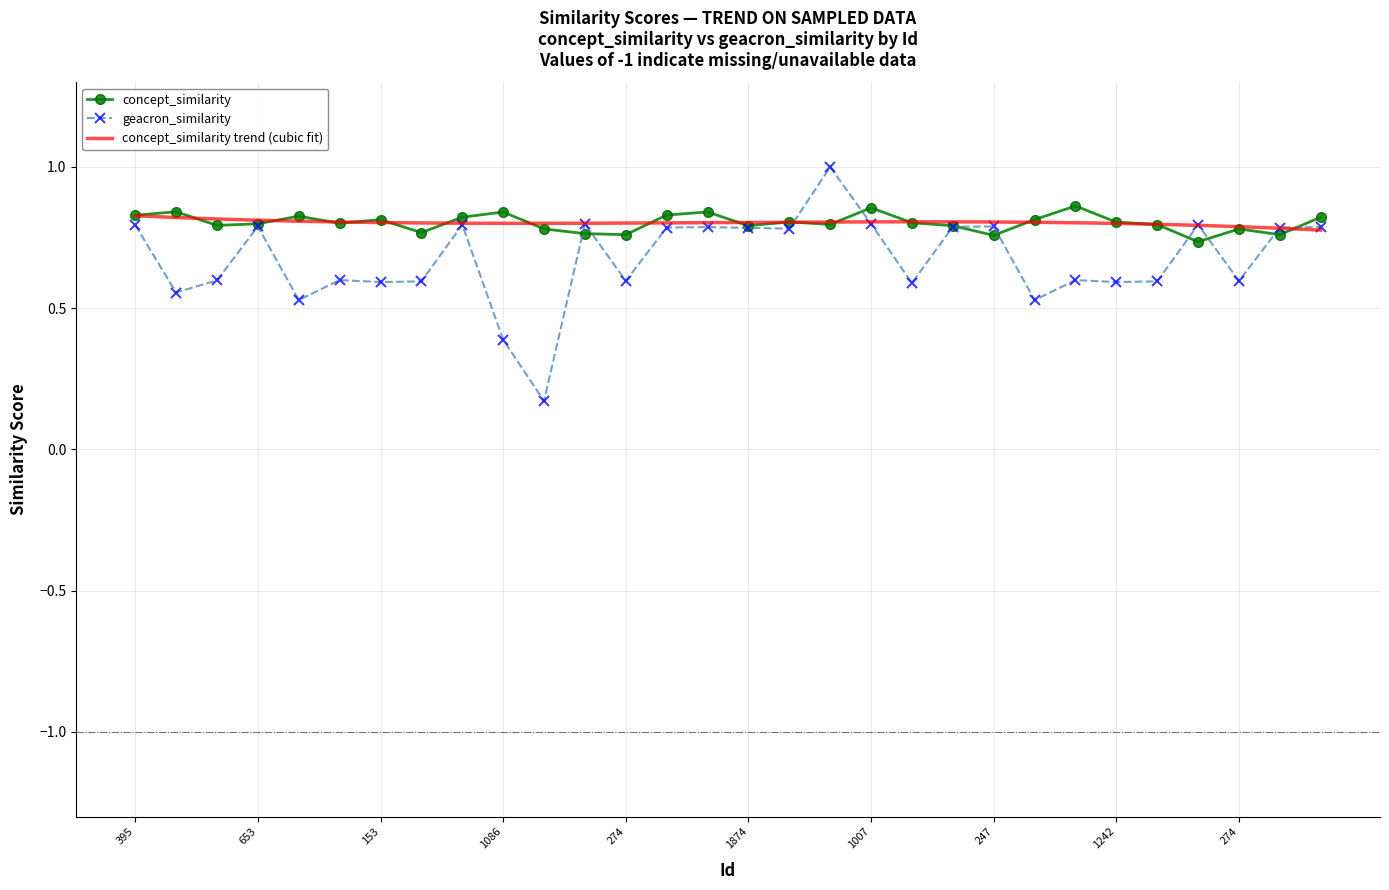

Which series has the largest total across all categories?

concept_similarity